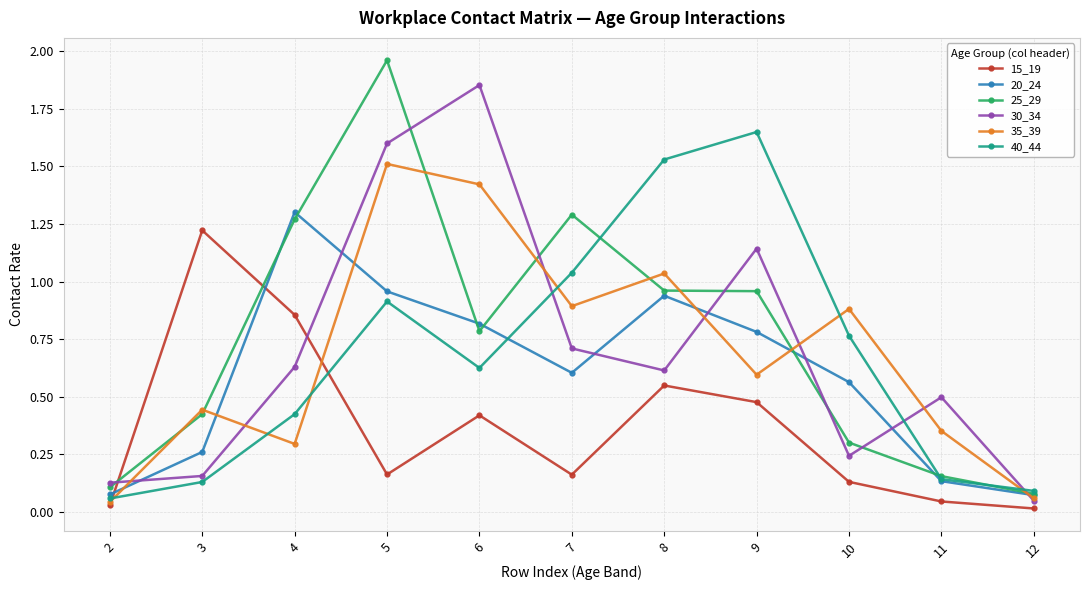

True or false: 15_19 has more than 2 points higher than both neighbors.

True